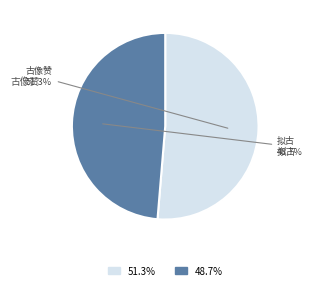

Count the number of slices in the pie.

2